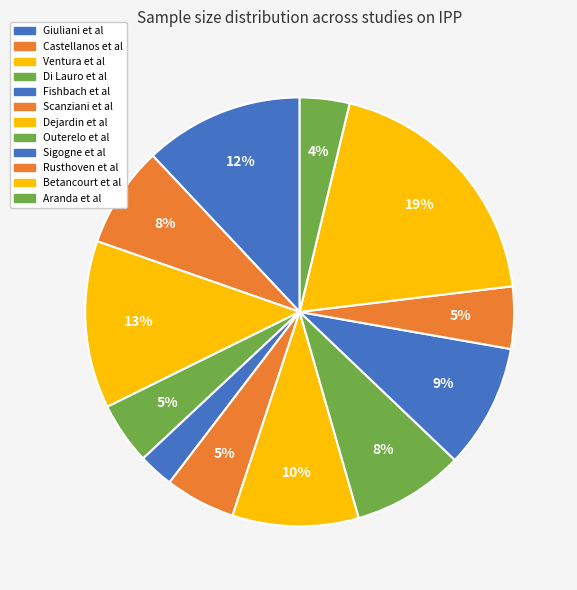

To the nearest percent, what portion does Giuliani et al represent?

12%